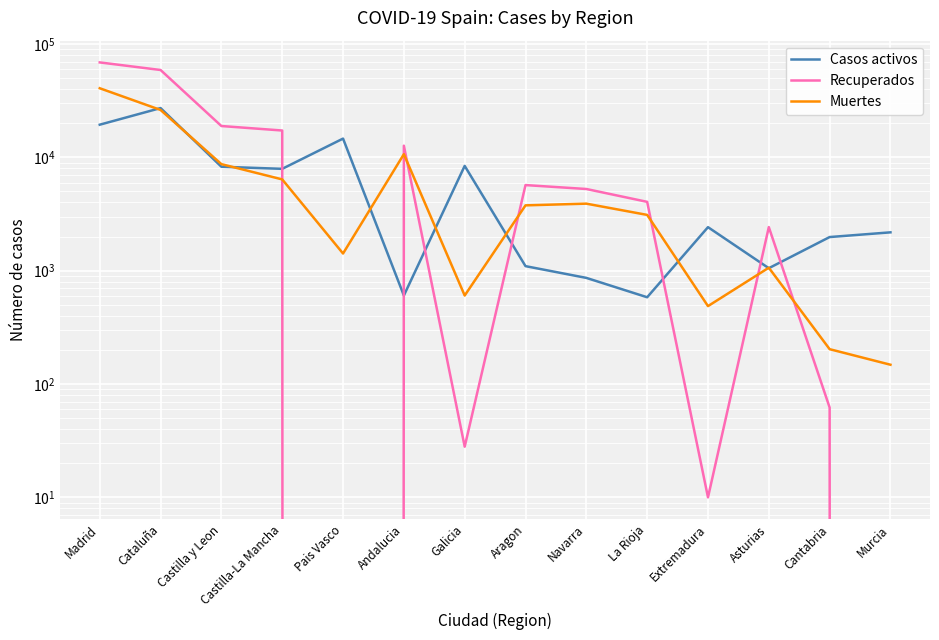

What is the total value across all series at Cataluña?

112451